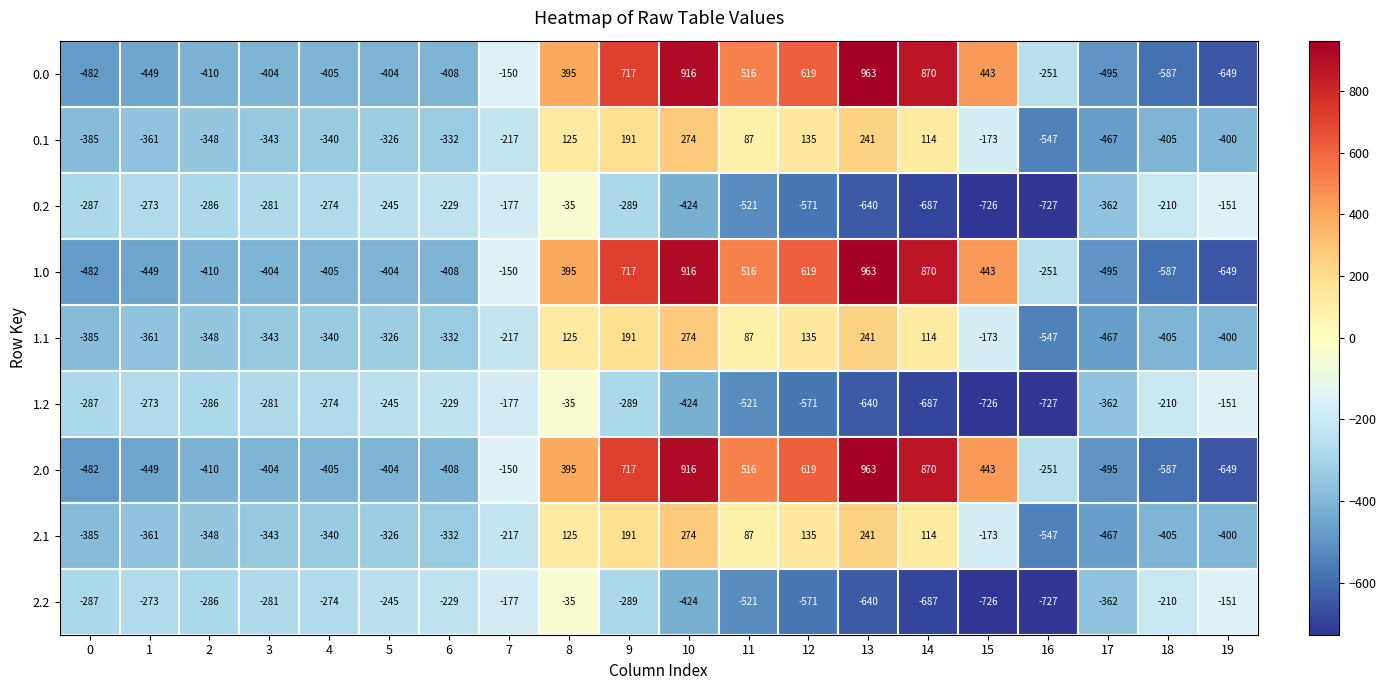

How many values in 0.0 are above zero?

8